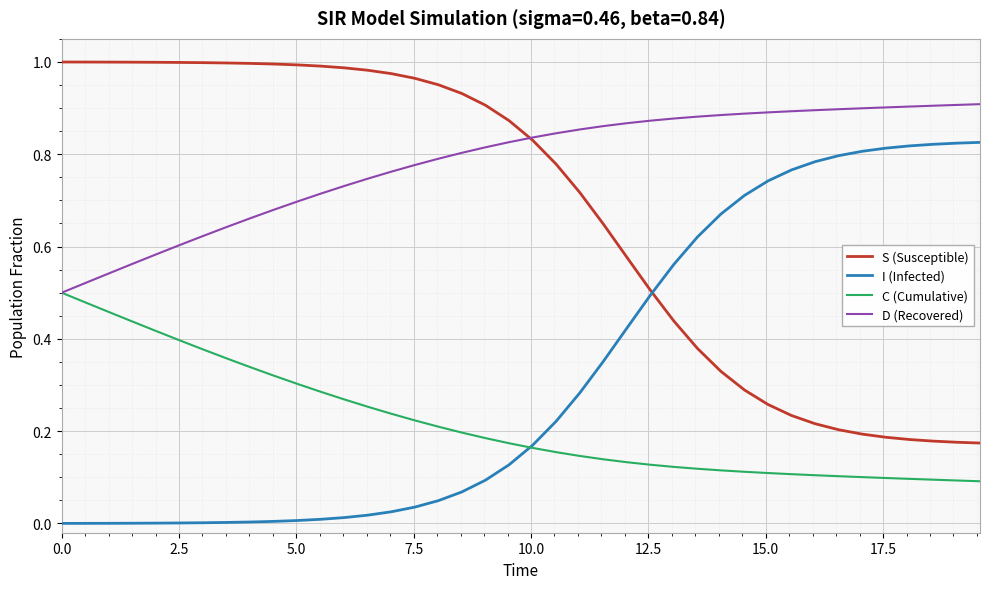

Which series ends up on top after the final intersection of I (Infected) and S (Susceptible)?

I (Infected)